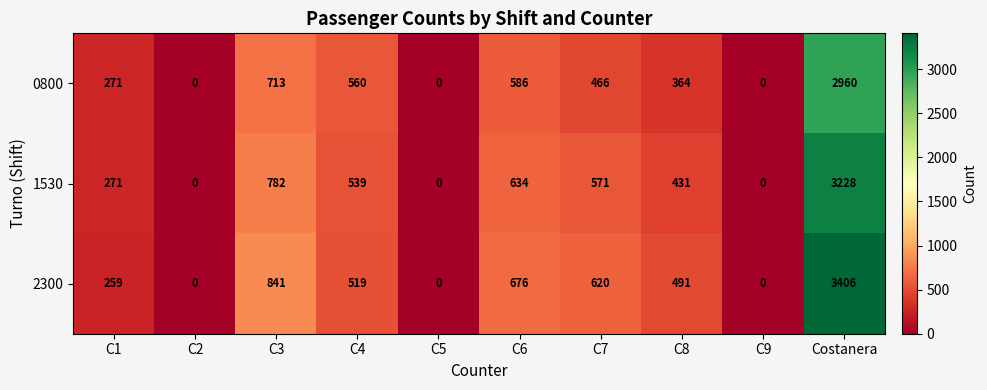

How many values in the 2300 series are below 519?

5